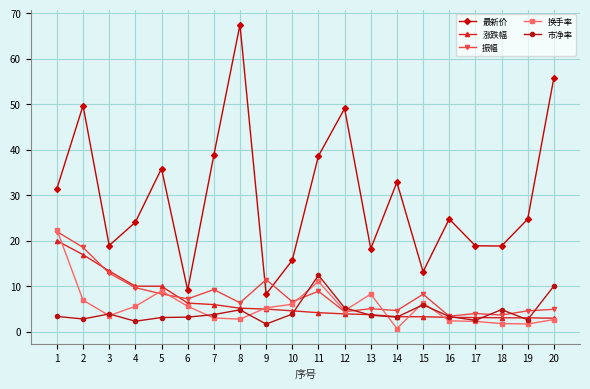

True or false: 振幅 has more than 2 interior local peaks.

True